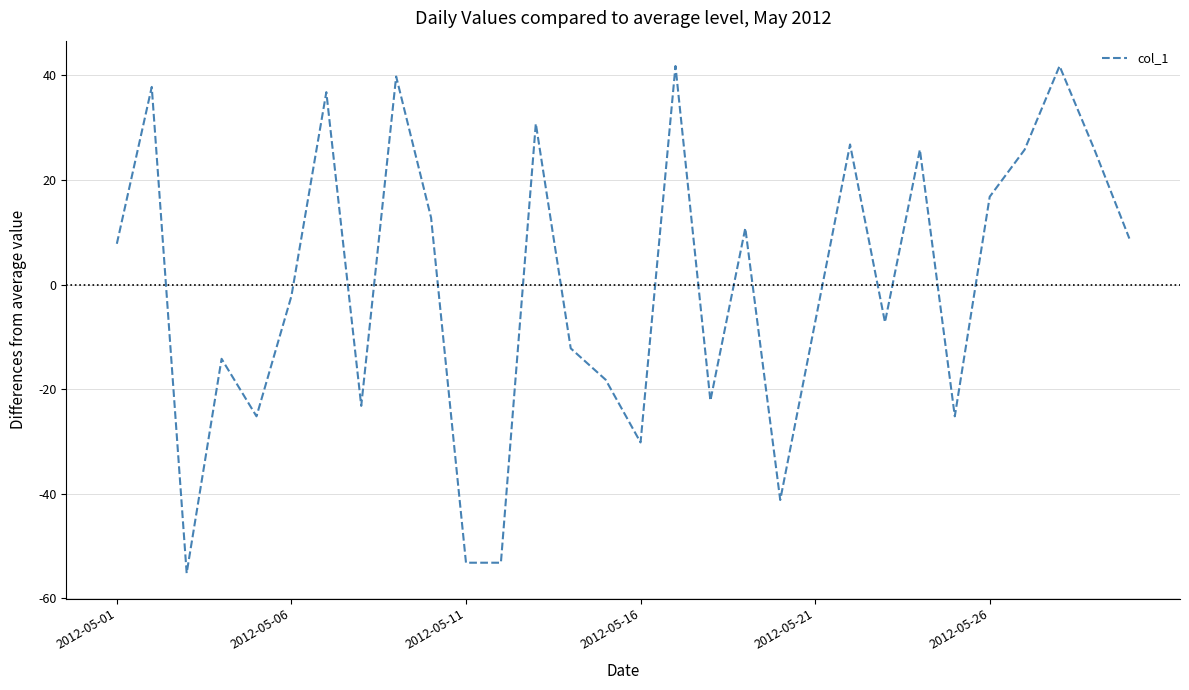

What is the smallest value displayed?

-55.2